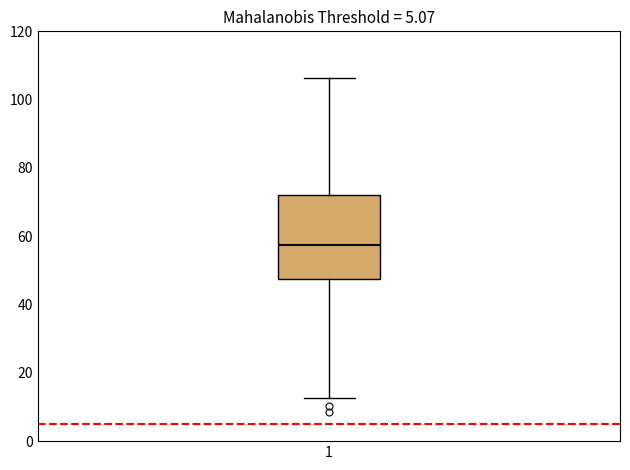

Read this box plot against the y-axis: the position of the median line, the range covered by the box, and the ends of both whiskers. The values are not printed on the chart, so give them approximately, as read against the axis.

median 58, box 48 to 72, whiskers 12 to 106